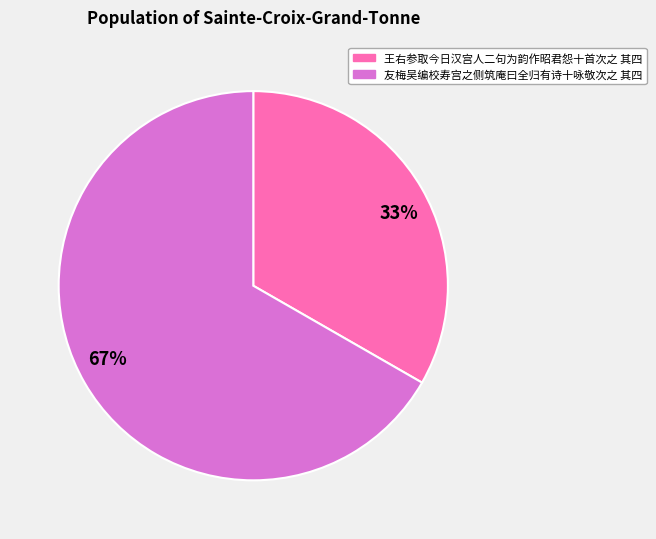

To the nearest percent, what is the combined percentage of 王右参取今日汉宫人二句为韵作昭君怨十首次之 其四 and 友梅吴编校寿宫之侧筑庵曰全归有诗十咏敬次之 其四?

100%